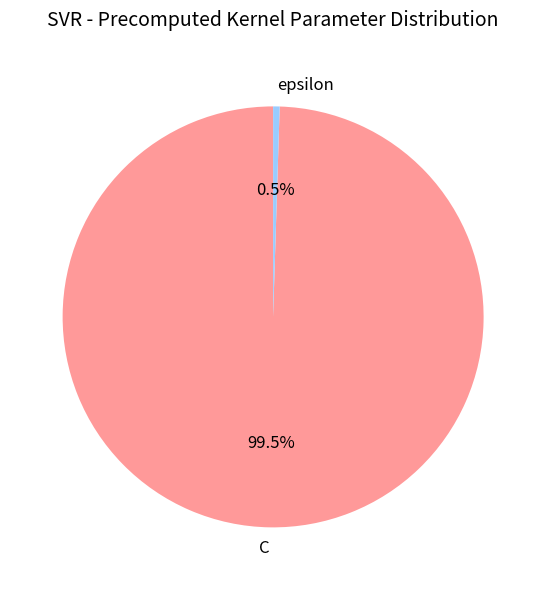

What portion of the pie excludes epsilon?

99.5%